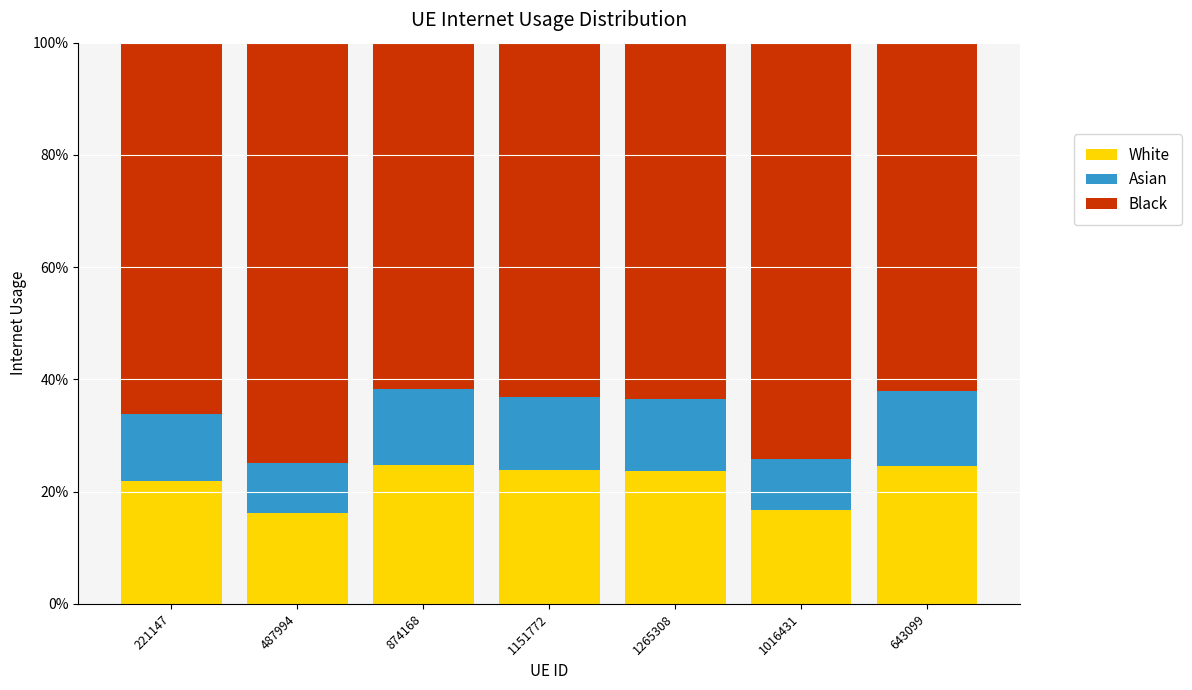

What are all the series names shown in the legend?

White, Asian, Black